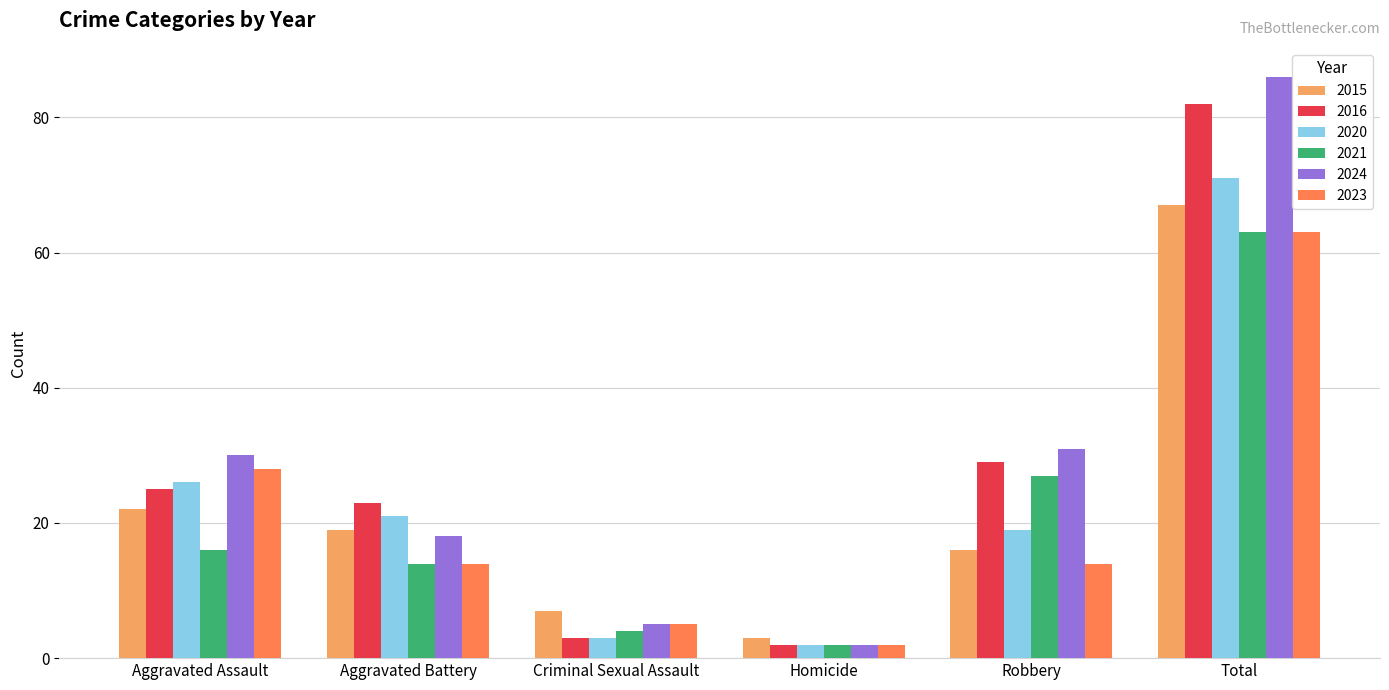

Are the bars horizontal?

No